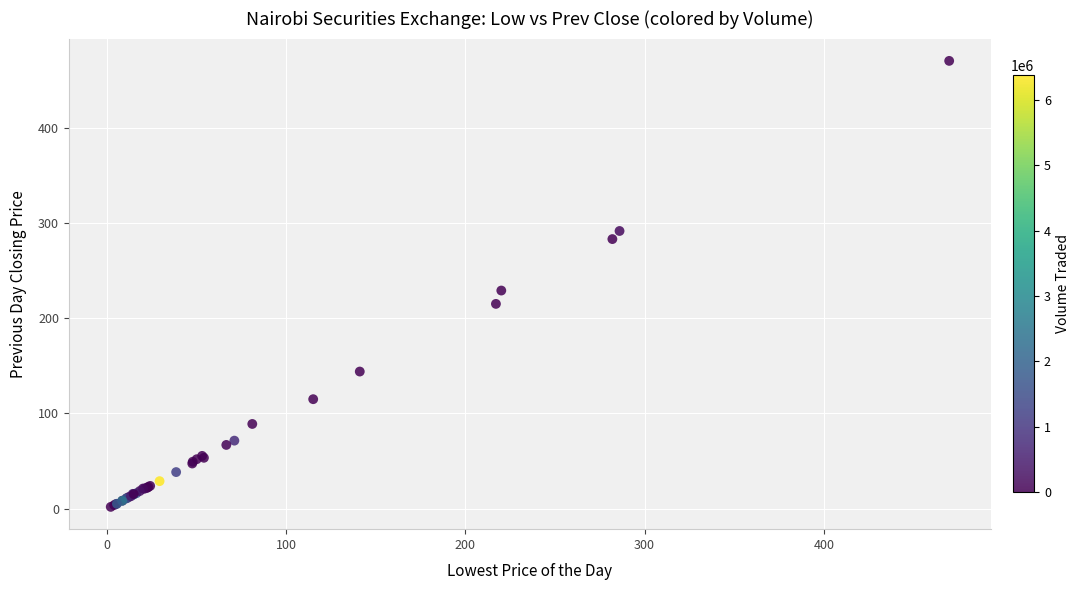

What Y value in the scatter plot is closest to 236?

229.0